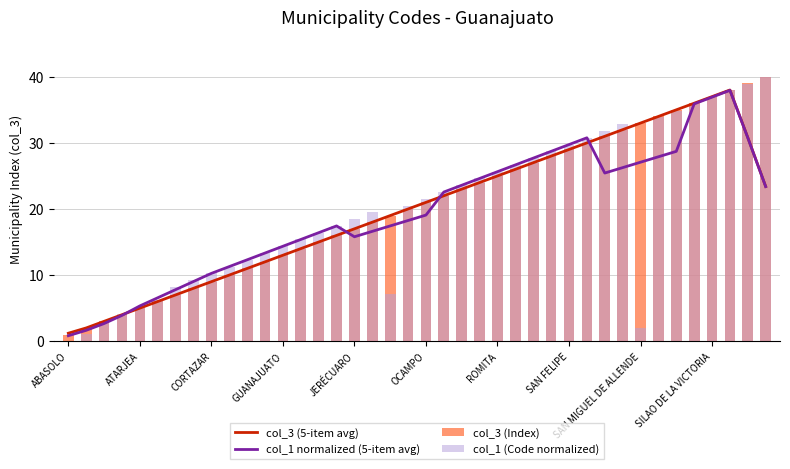

Which category has the lowest value across all series?

ABASOLO